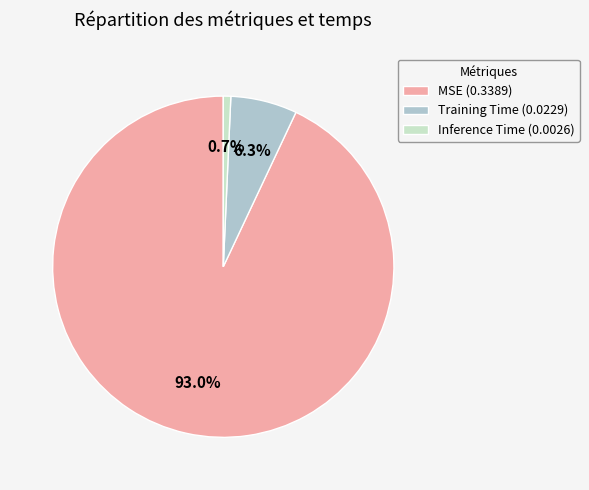

To the nearest percent, what portion does Inference Time represent?

1%